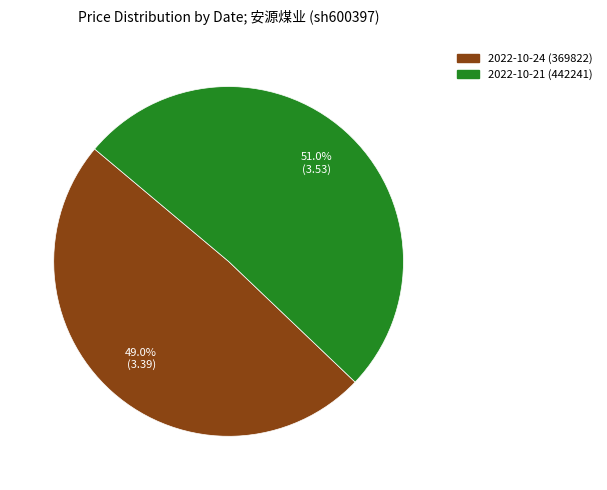

What percentage is the 2022-10-21 (442241) slice, to the nearest percent?

51%